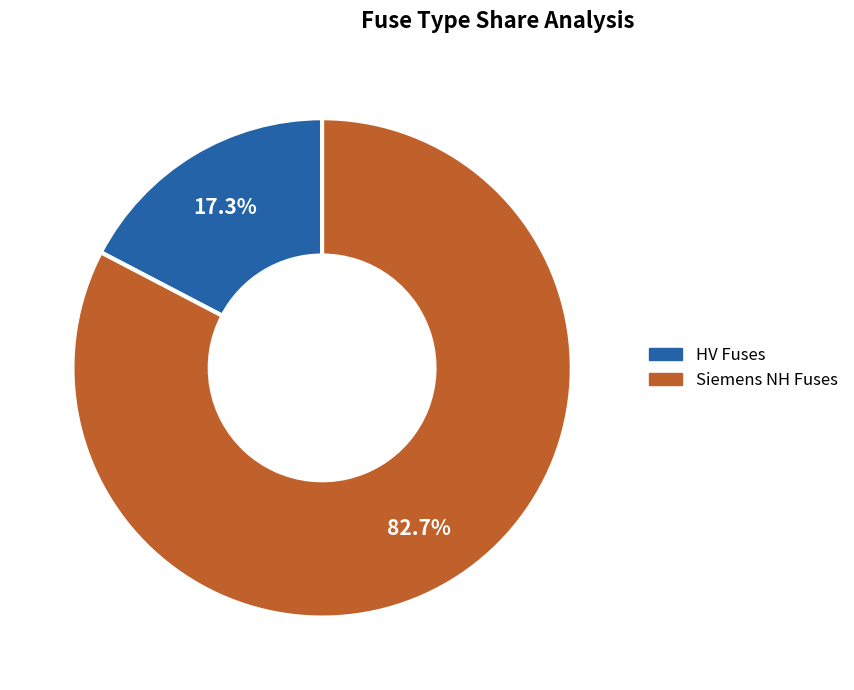

How many slices are in this pie chart?

2